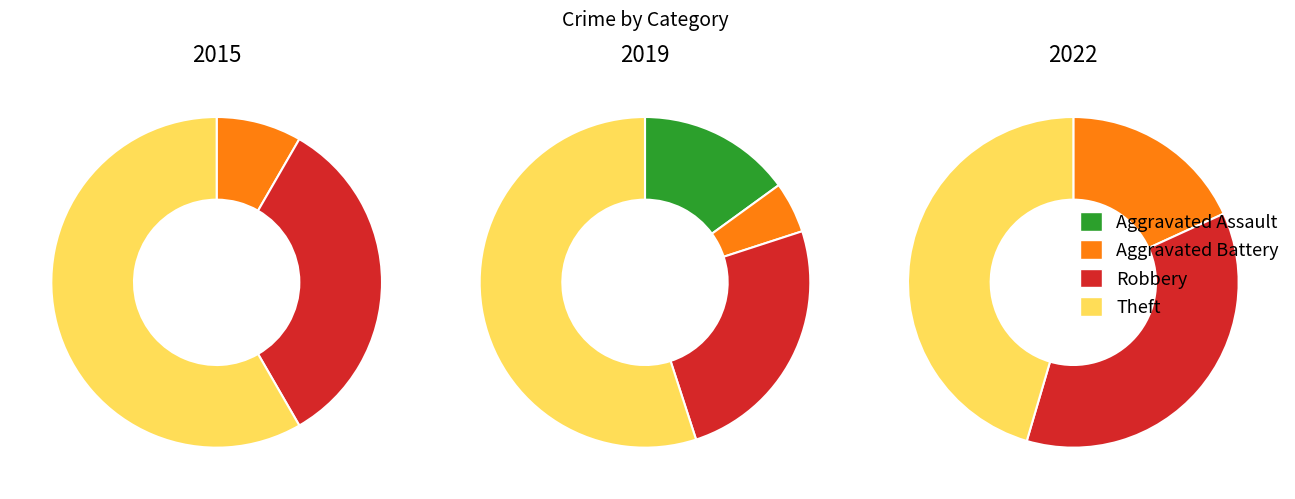

Is it true that Theft is 54% of the pie?

True